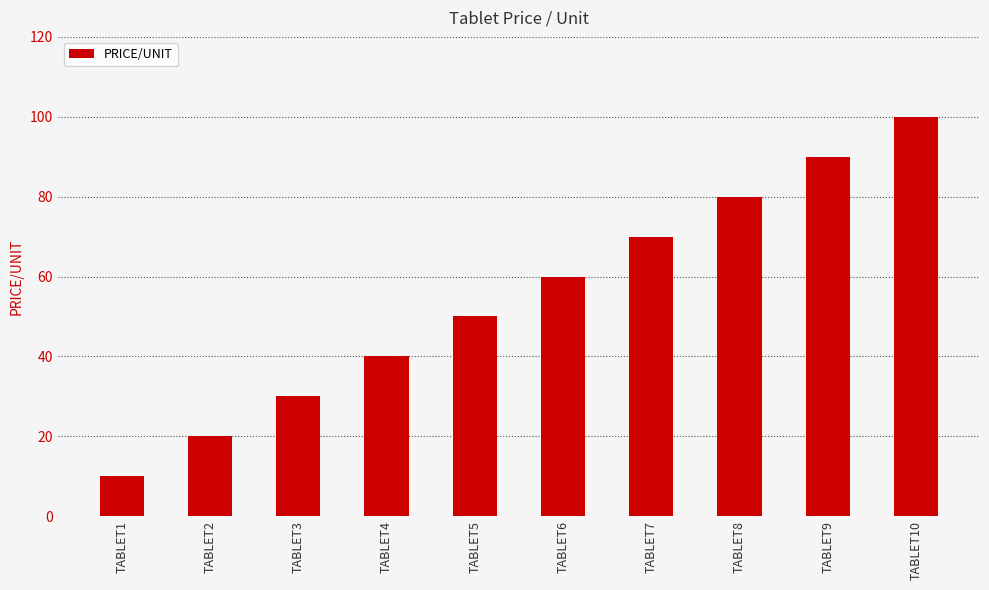

Are the bars horizontal?

No